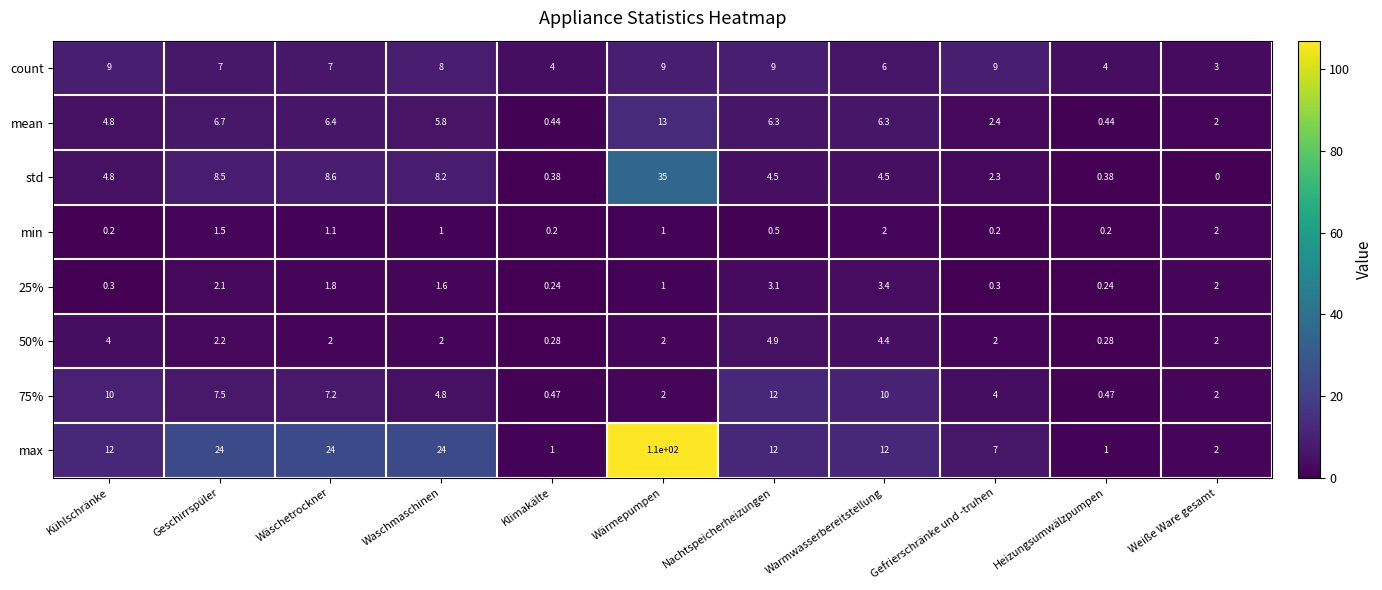

Which label corresponds to the smallest value in the chart?

Weiße Ware gesamt